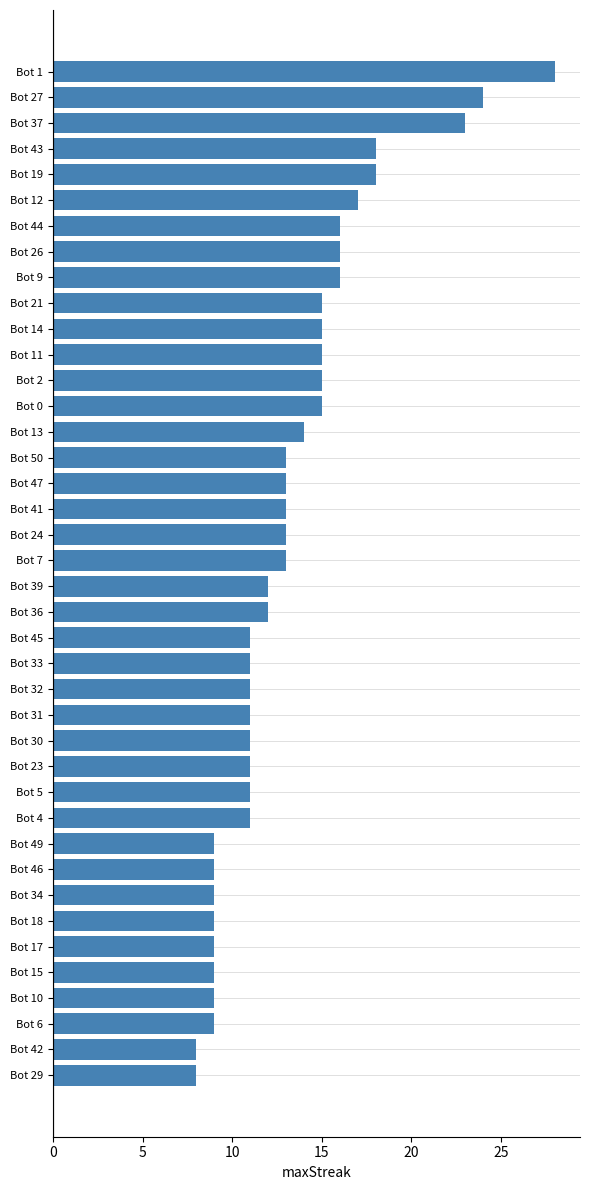

What is the label of the 17th bar from the top?

Bot 47